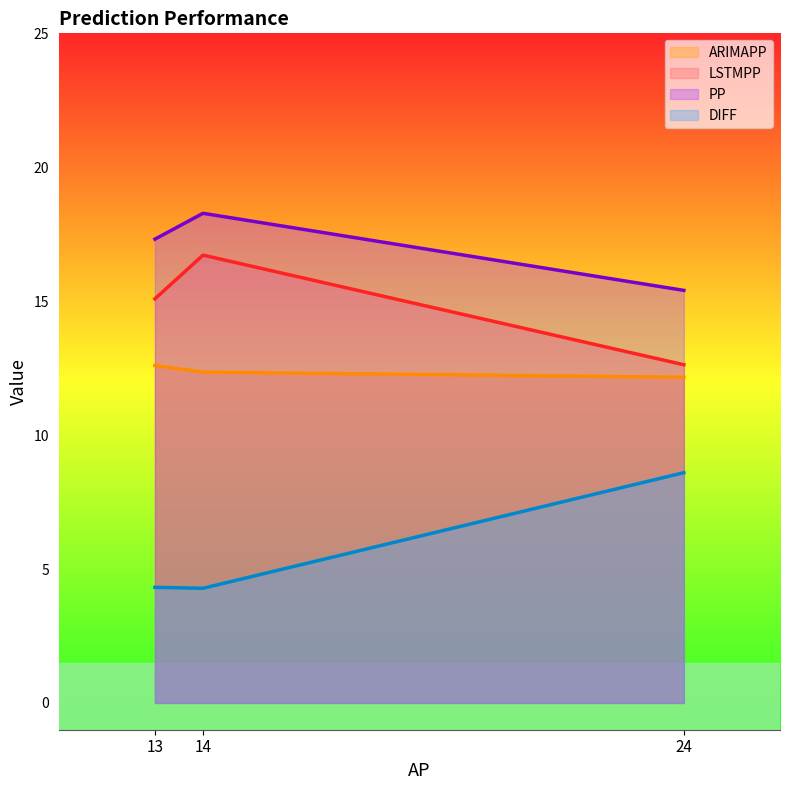

How many distinct data groups are displayed?

4